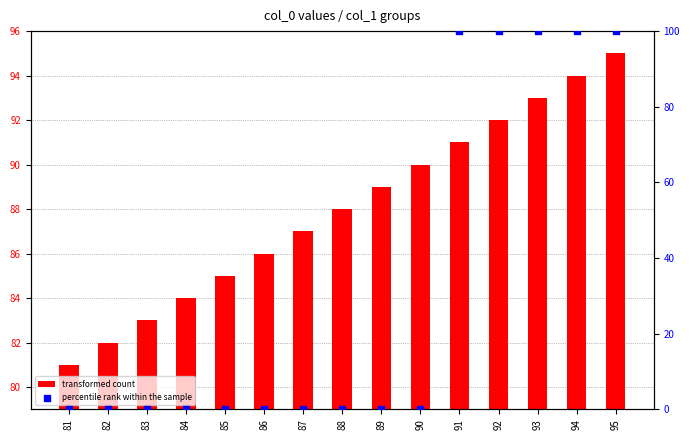

Which series contains the lowest Y value?

percentile rank within the sample